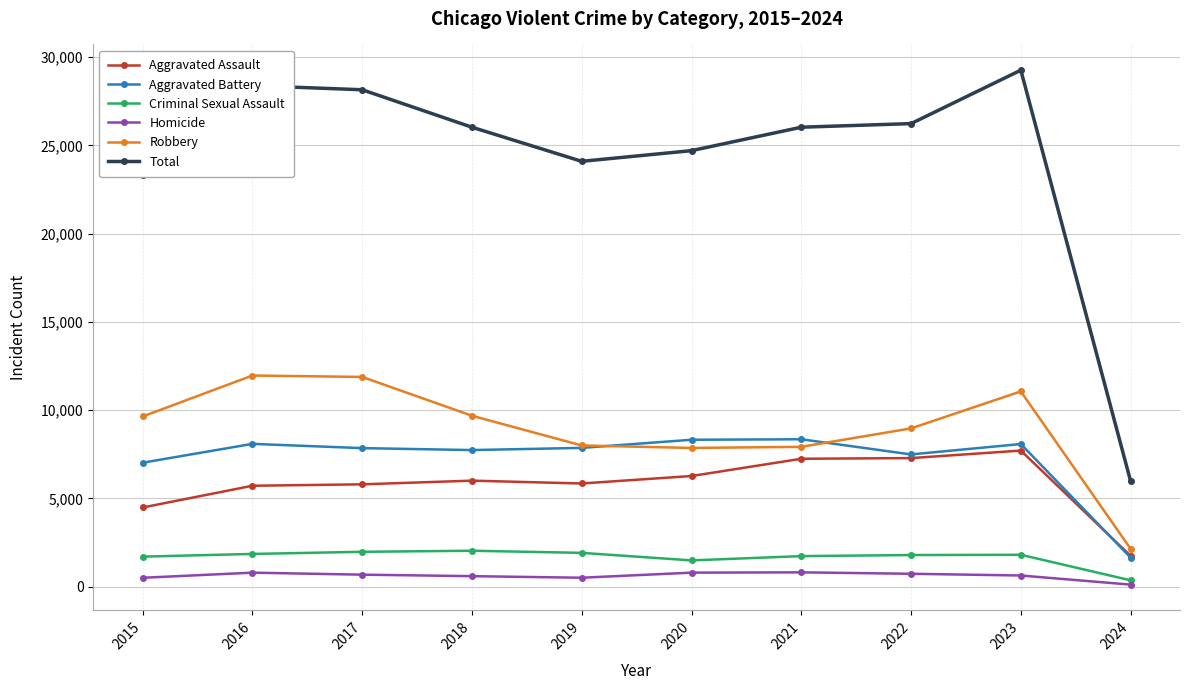

Where is Total nearest to the value 17620?

2015